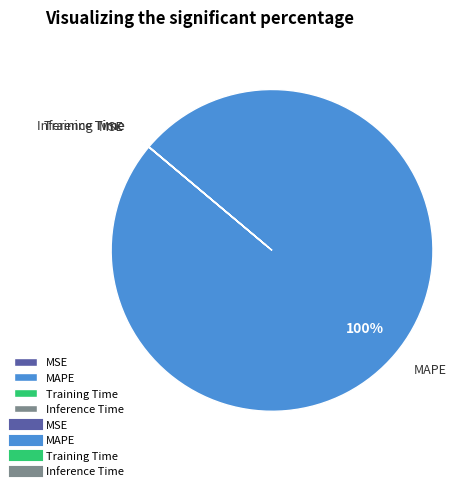

Which slice is the largest?

MAPE